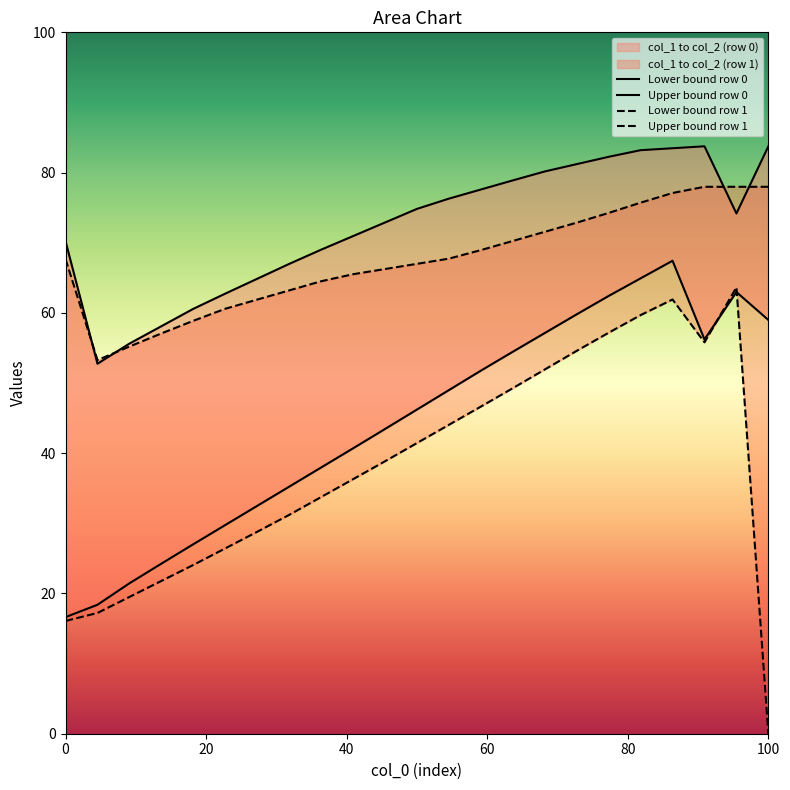

What is the maximum value shown in the chart?

83.8